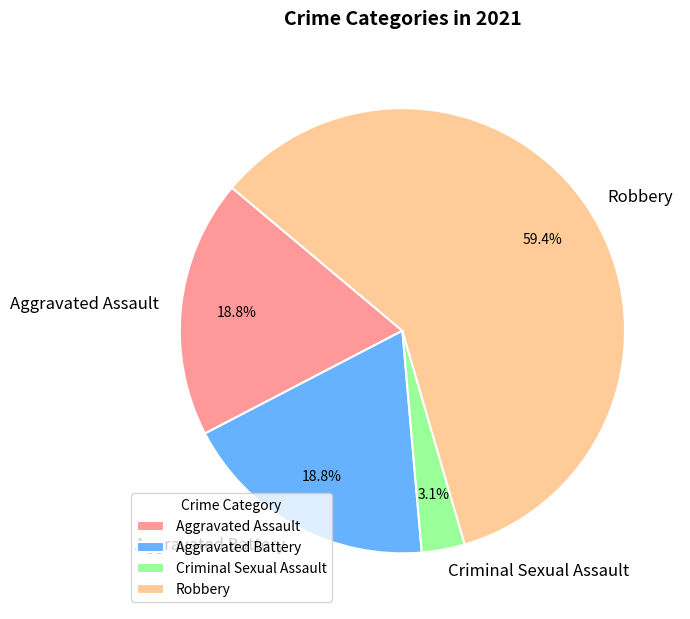

Which slice is the smallest?

Criminal Sexual Assault